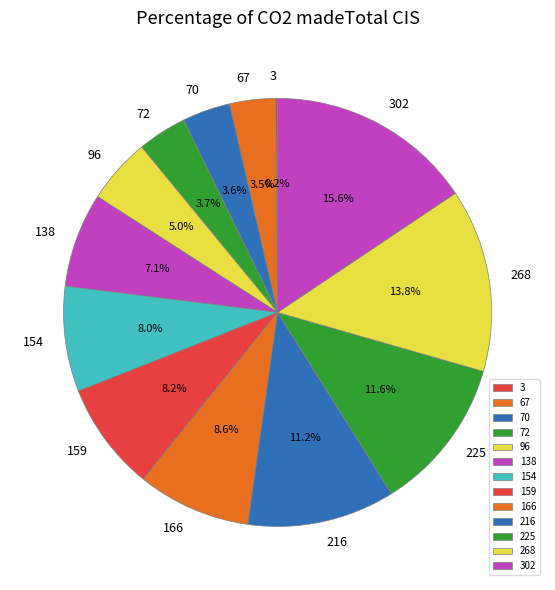

To the nearest percent, what is the average slice percentage?

8%